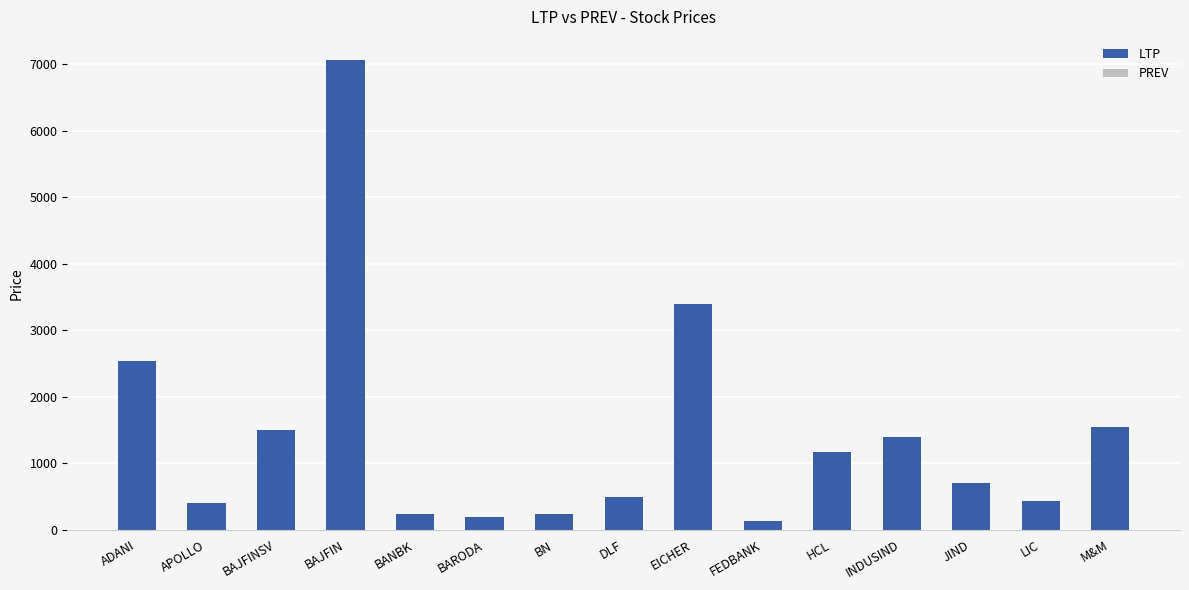

The chart shows a value of 3847.5 at BAJFIN. True or false?

False